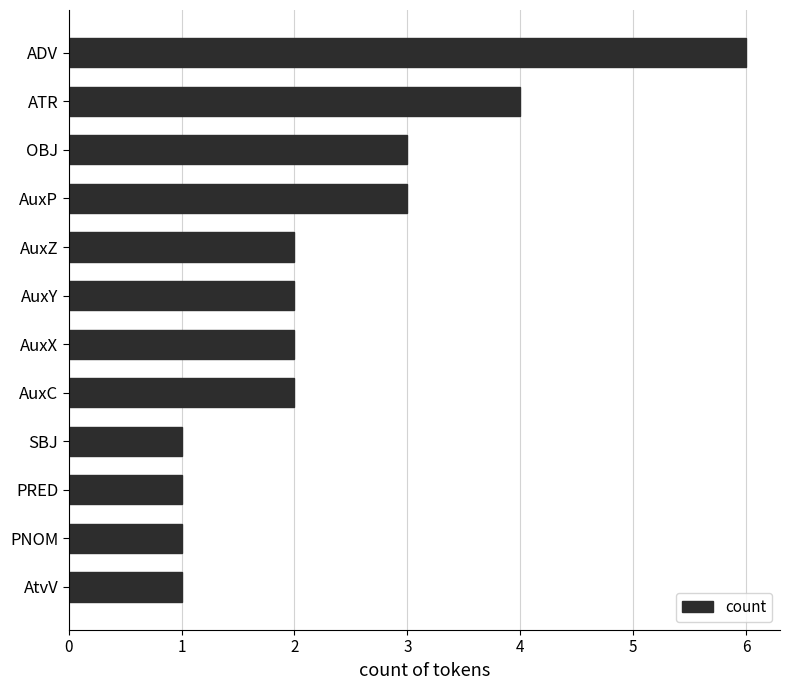

What is the label of the 7th bar from the top?

AuxX